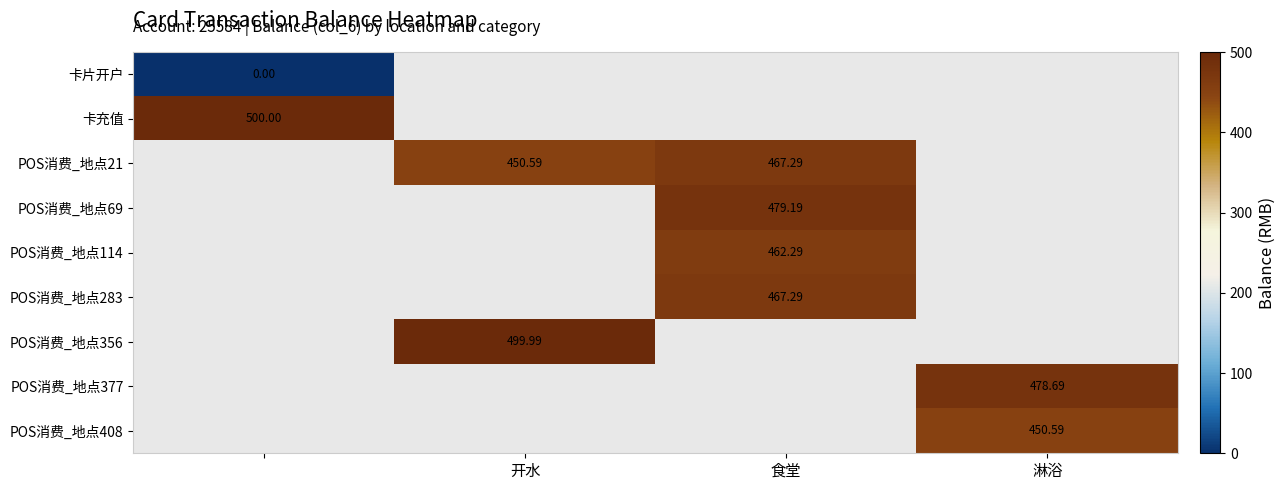

At how many categories does at least one series exceed 434?

4